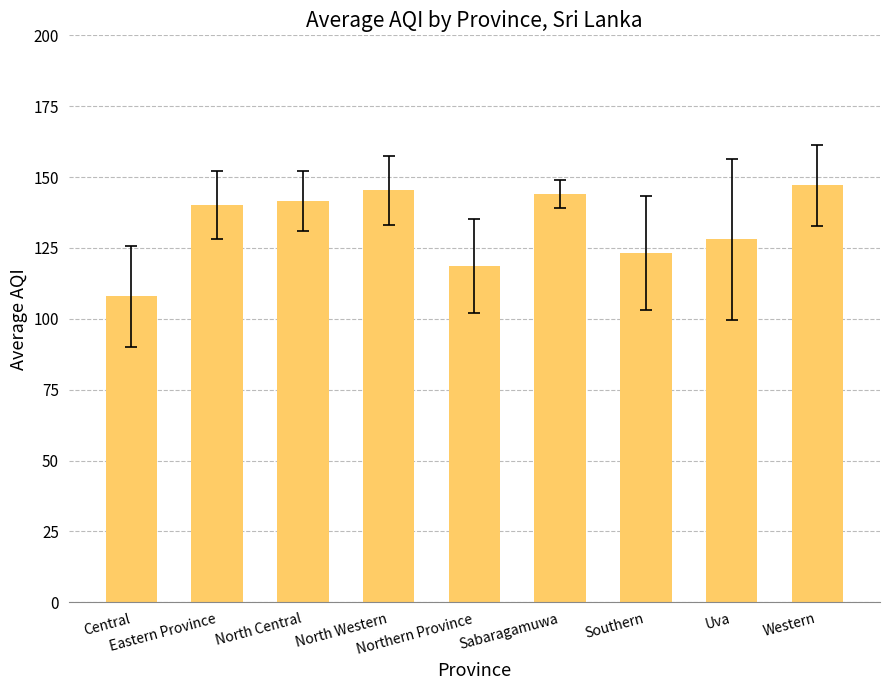

The value at Sabaragamuwa is 40.3. True or false?

False